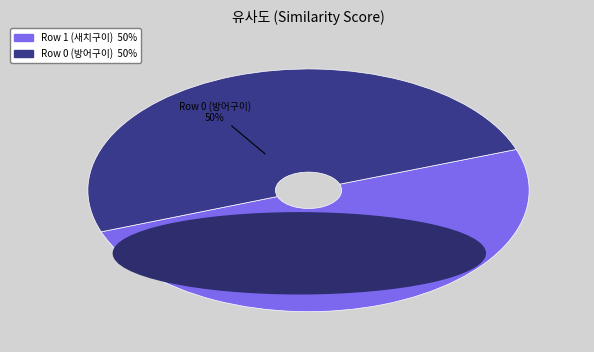

Combined, do Row 1 (새치구이) and Row 0 (방어구이) account for over 50%?

Yes